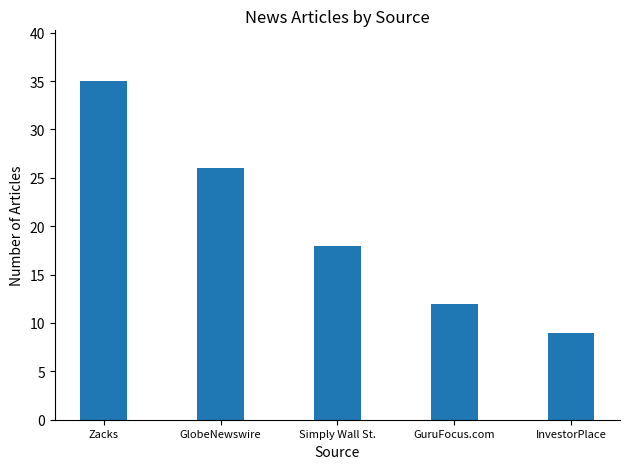

Count the values in the range 12 to 26.

3